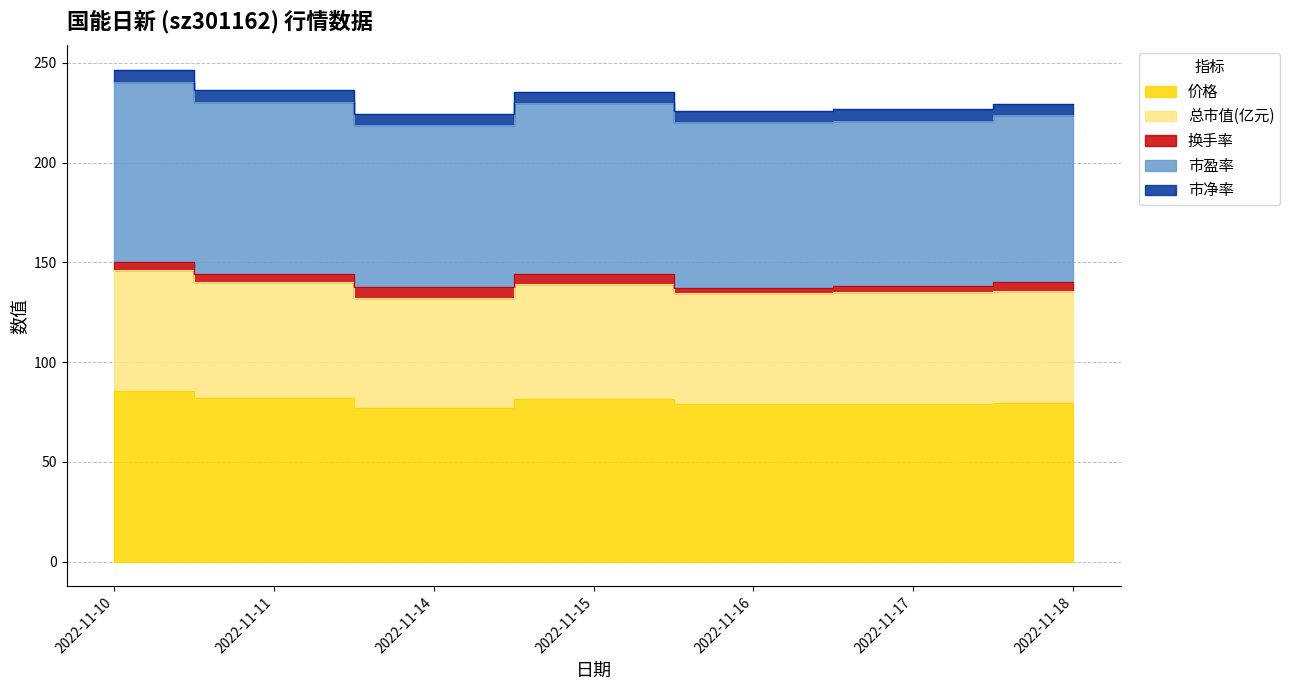

True or false: 价格 has more than 0 points higher than both neighbors.

True